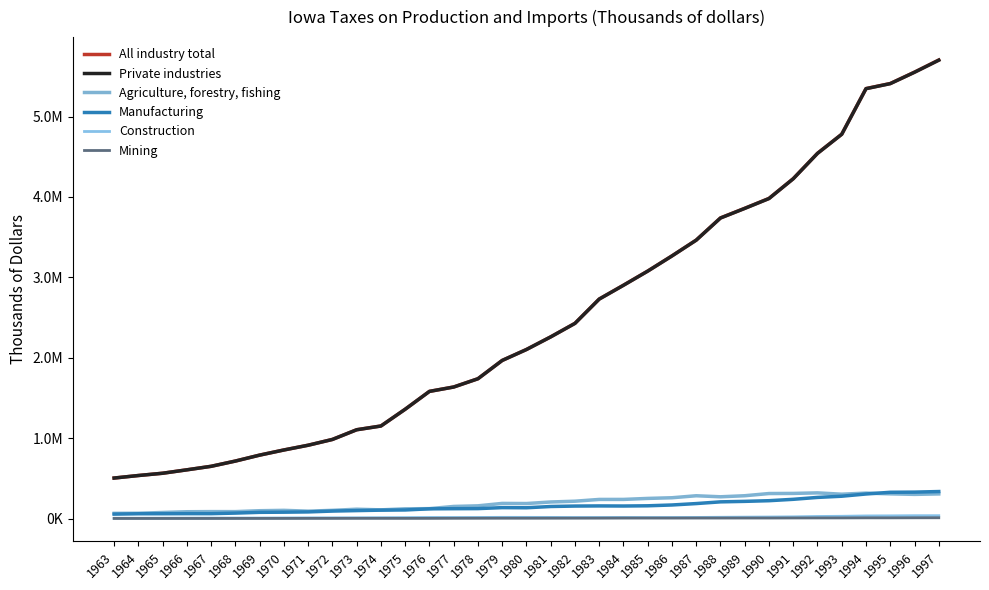

The value of Construction at 1975 is 11477. True or false?

True